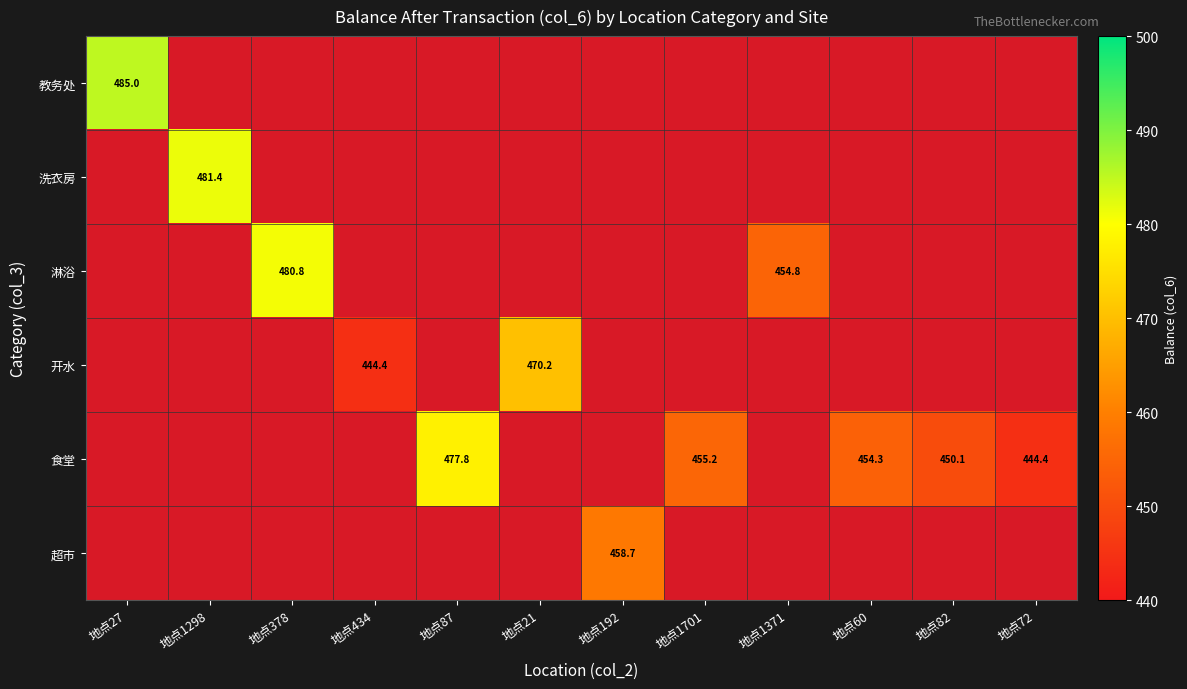

The value of 淋浴 at 地点1371 is 454.8. True or false?

True